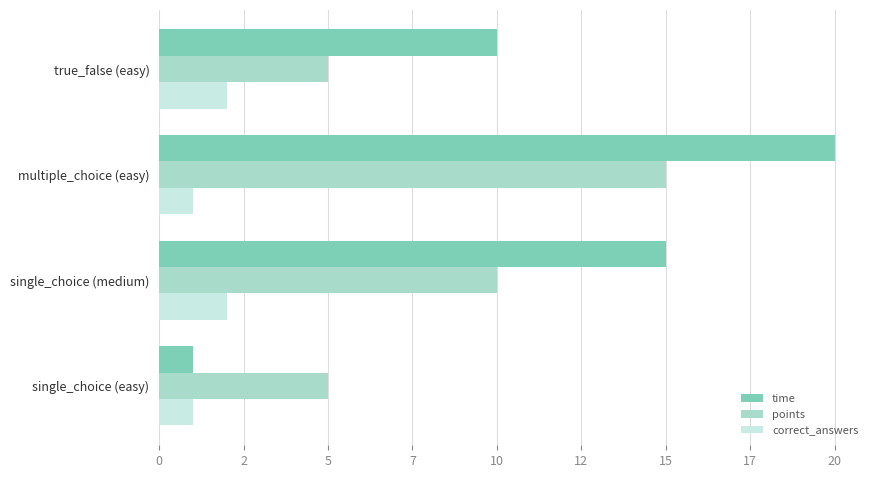

Which series has the largest total across all categories?

time